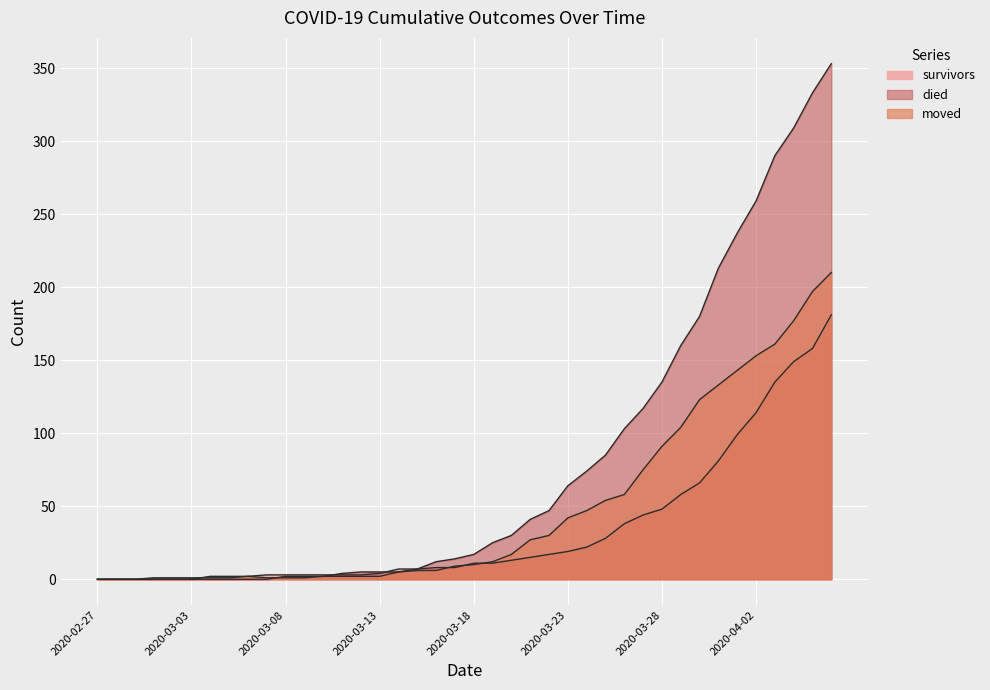

How many times do moved and died cross each other?

1